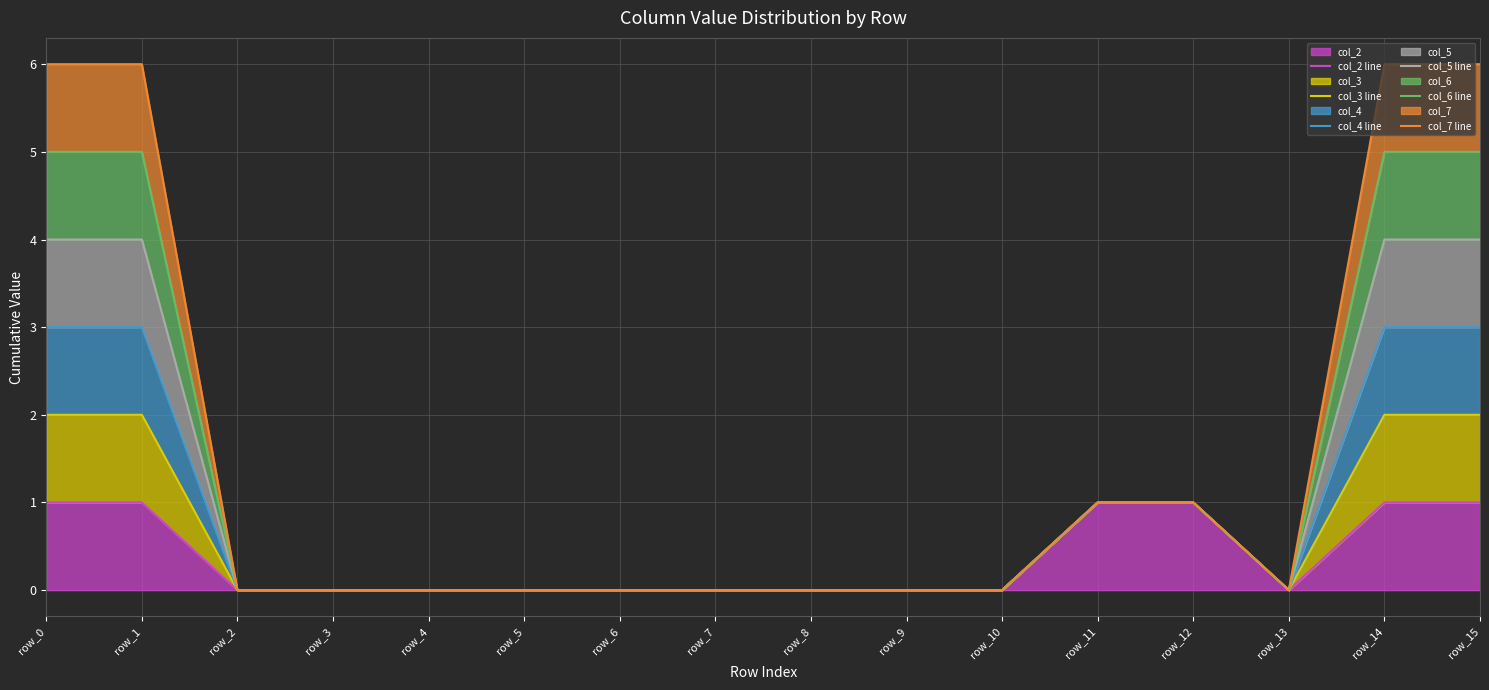

What is the difference between the col_4 line values at row_4 and row_0?

3